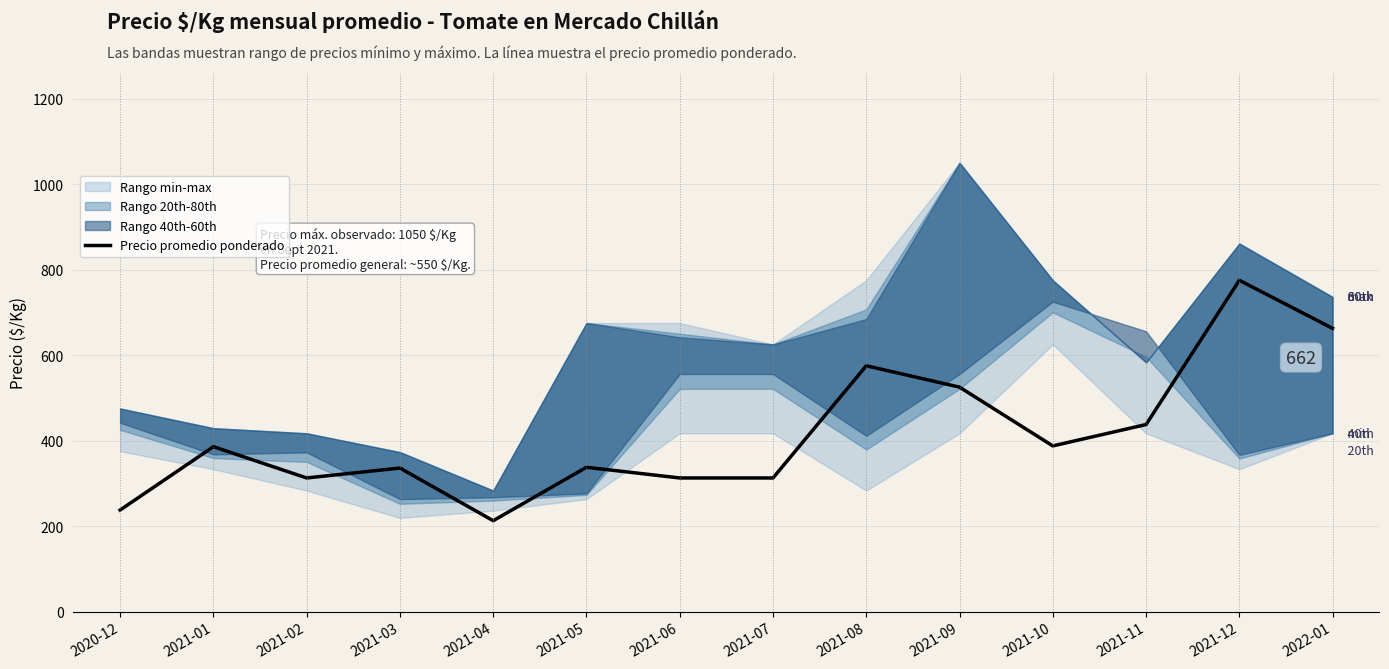

List the labels in order of value, largest first.

2021-12, 2022-01, 2021-08, 2021-09, 2021-11, 2021-10, 2021-01, 2021-05, 2021-03, 2021-02, 2021-06, 2021-07, 2020-12, 2021-04